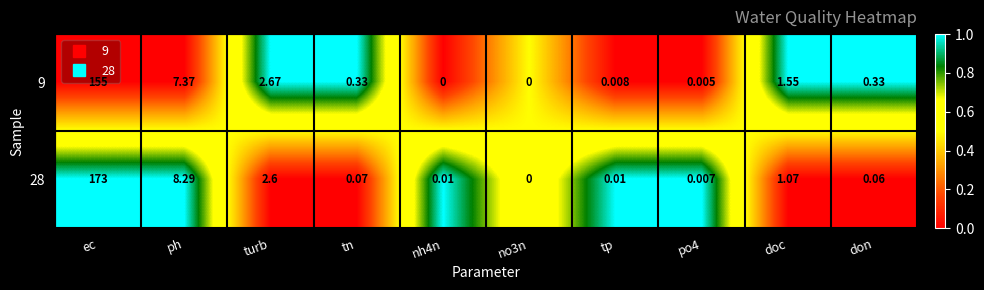

How many values in the 9 series exceed 0?

8